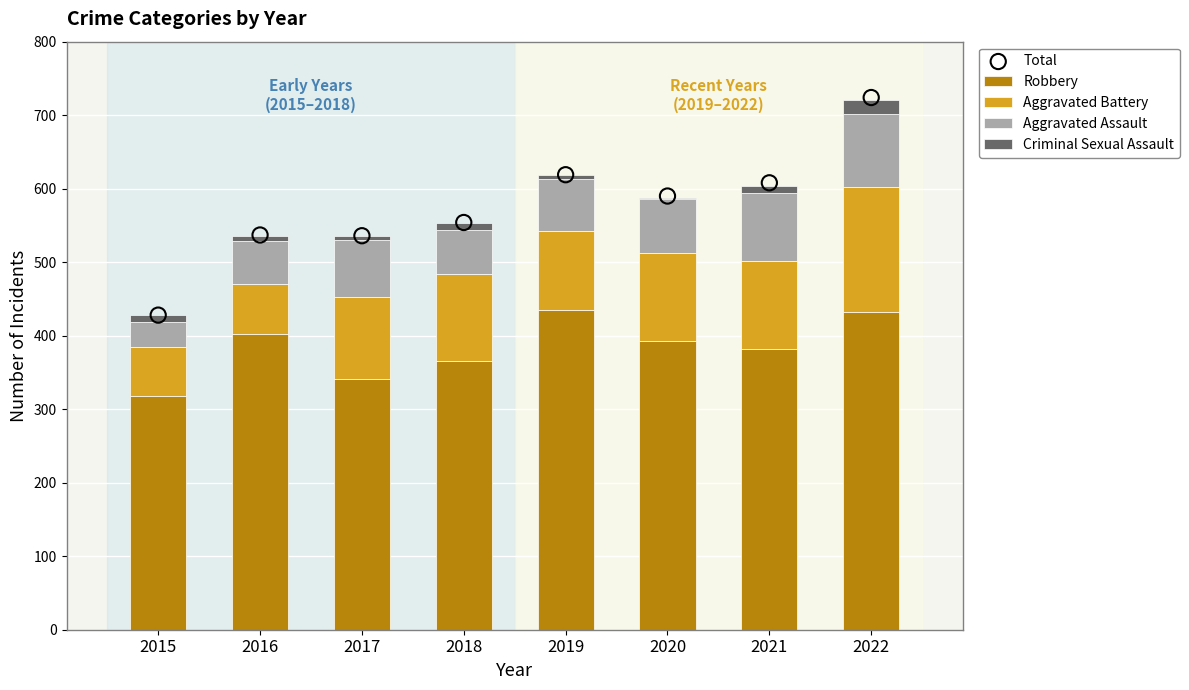

Is the value of Robbery at 2019 greater than the value of Criminal Sexual Assault at 2016?

Yes